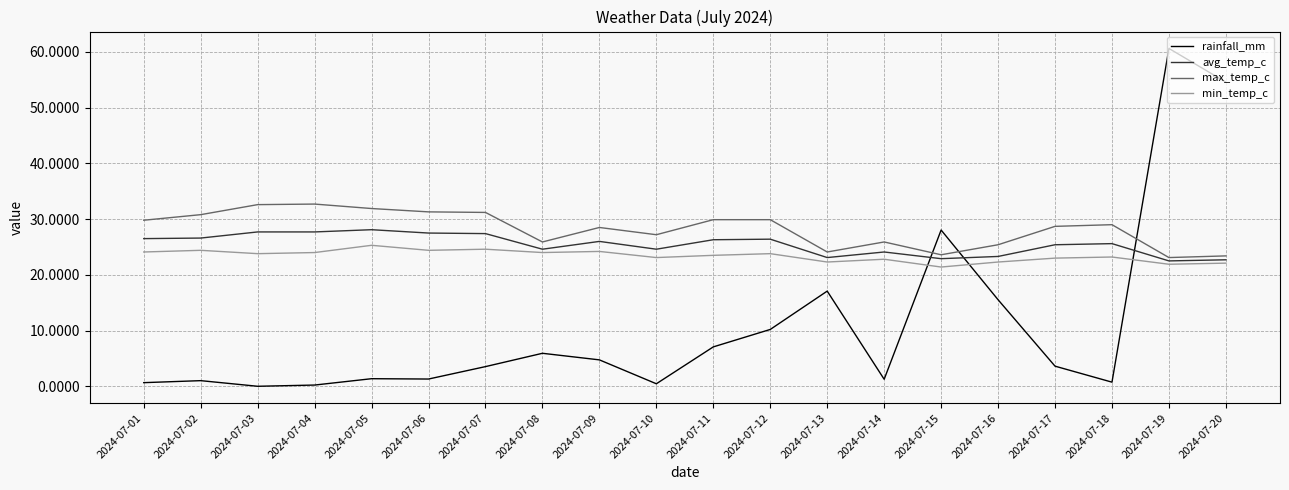

Is the value of max_temp_c at 2024-07-14 greater than the value of rainfall_mm at 2024-07-18?

Yes